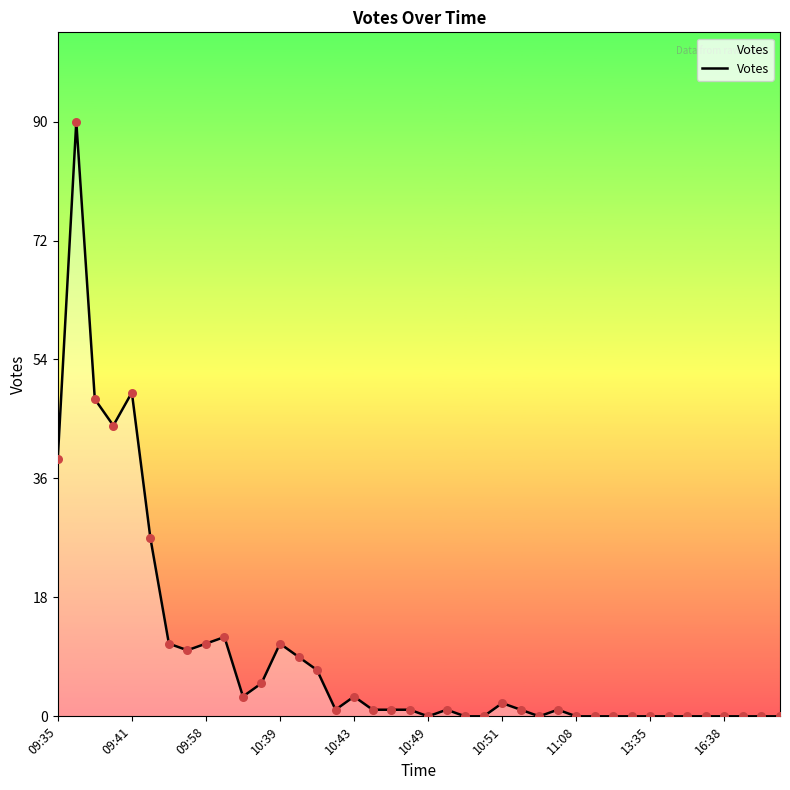

What is the difference between the maximum and minimum values?

90